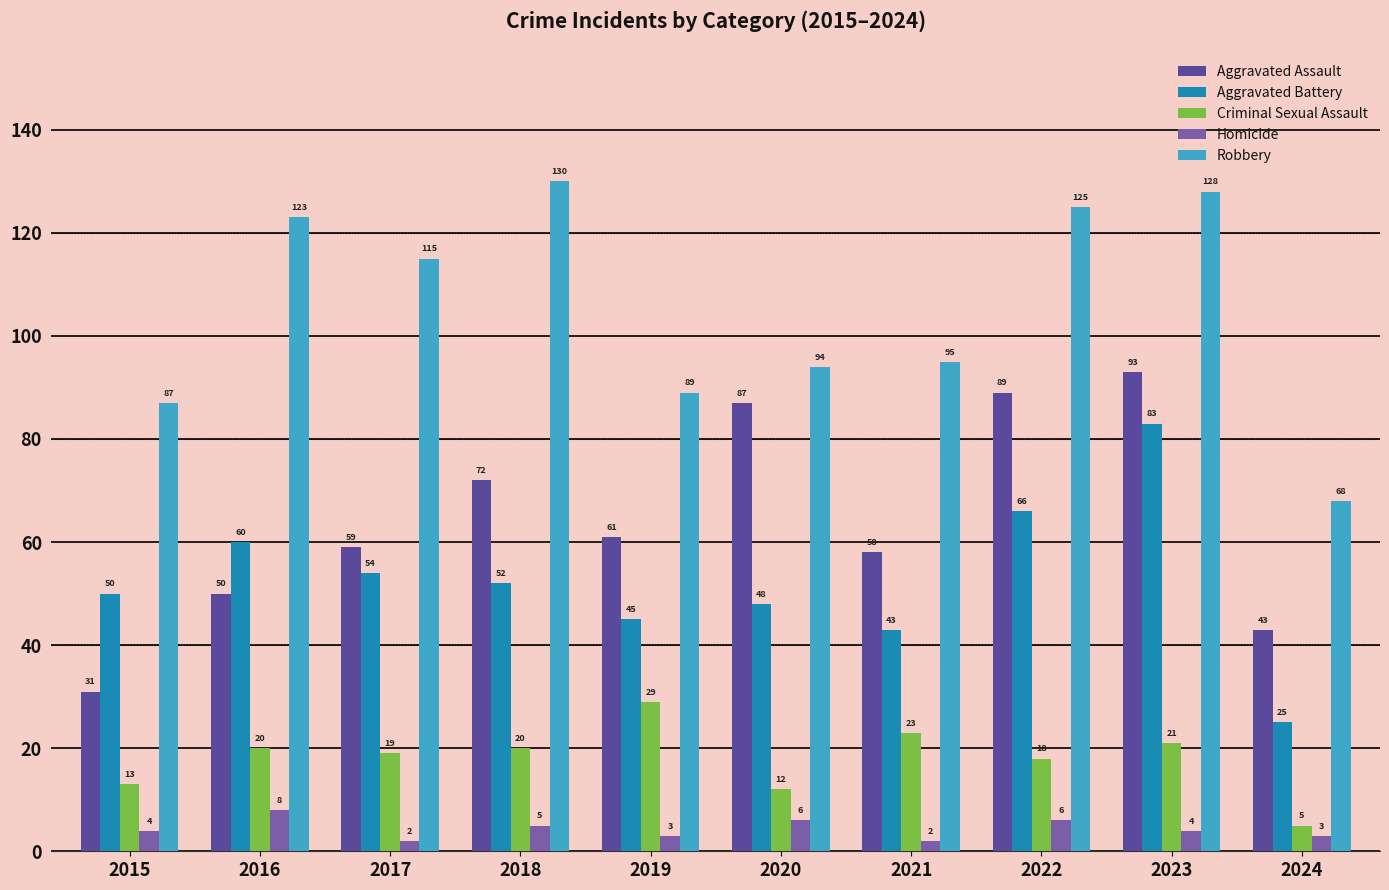

Reading left to right, extract all data points from this chart.

Aggravated Assault: 31	50	59	72	61	87	58	89	93	43
Aggravated Battery: 50	60	54	52	45	48	43	66	83	25
Criminal Sexual Assault: 13	20	19	20	29	12	23	18	21	5
Homicide: 4	8	2	5	3	6	2	6	4	3
Robbery: 87	123	115	130	89	94	95	125	128	68